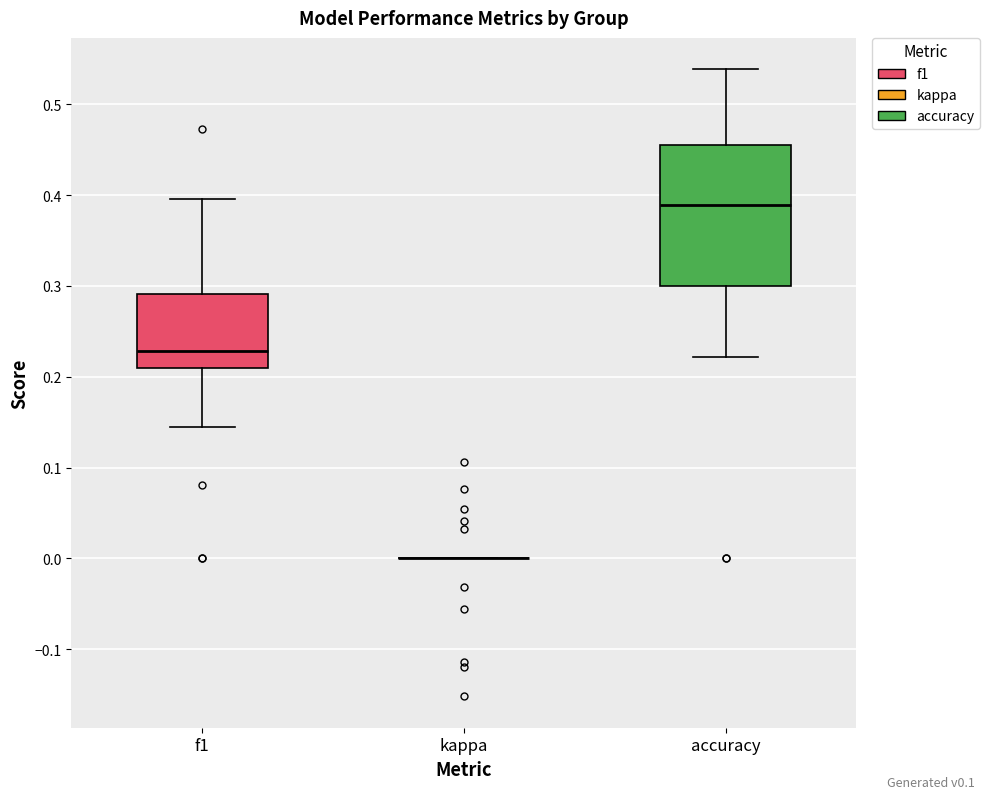

Where does the median line of the box for accuracy sit on the y-axis? The values are not printed on the chart, so give them approximately, as read against the axis.

0.39